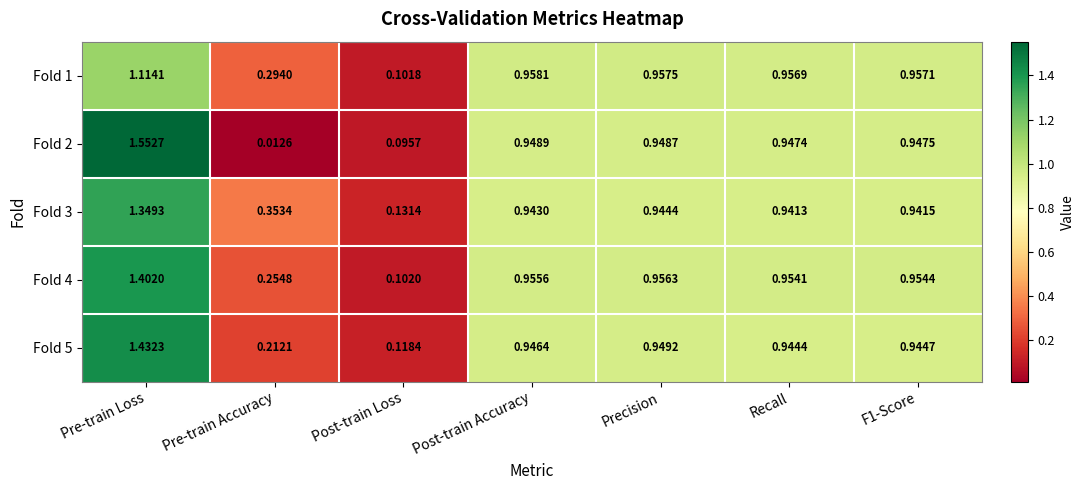

At which label is Fold 1 closest to 0?

Post-train Loss